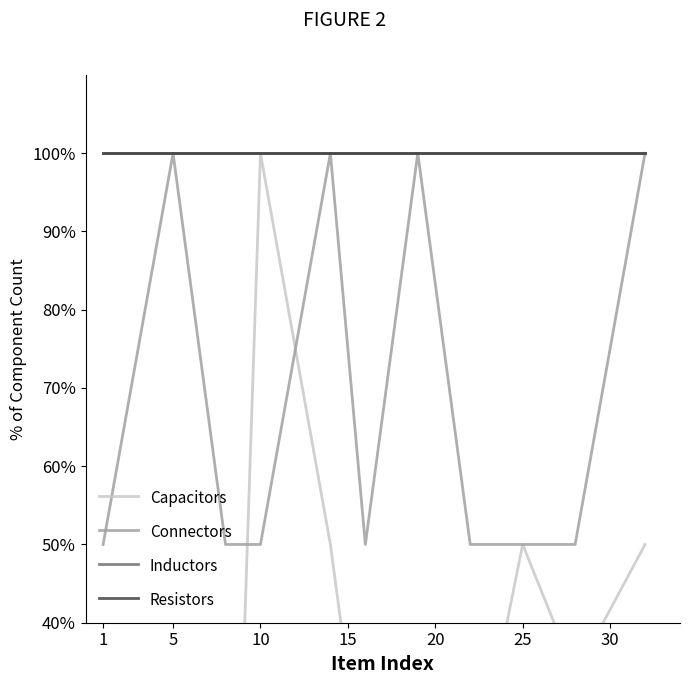

At which category is the sum across all series the highest?

10